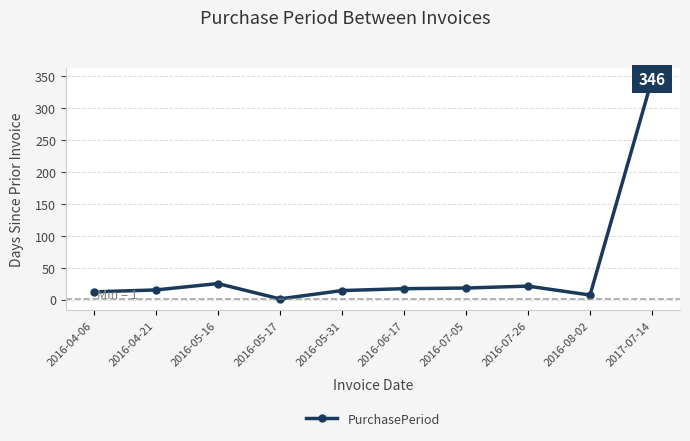

Is it true that the value at 2016-04-21 is 15?

True